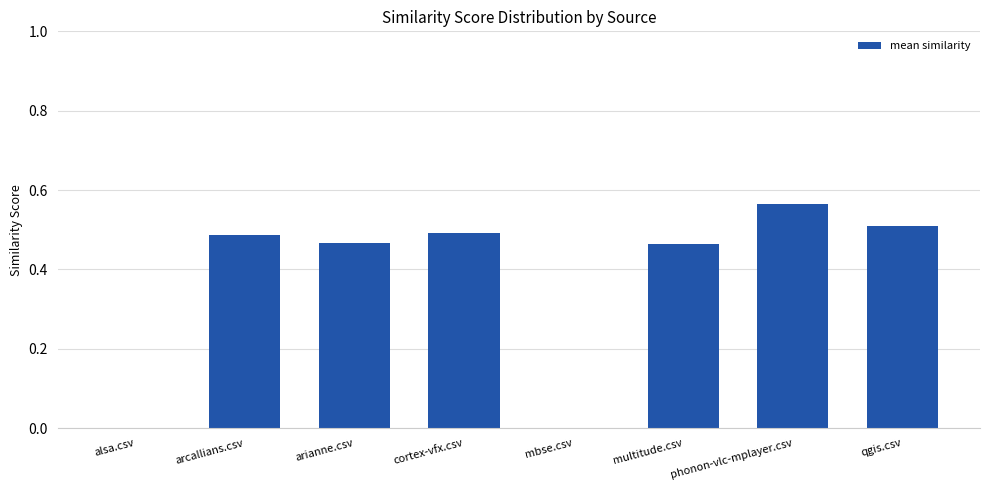

Between arianne.csv and alsa.csv, which is larger?

arianne.csv